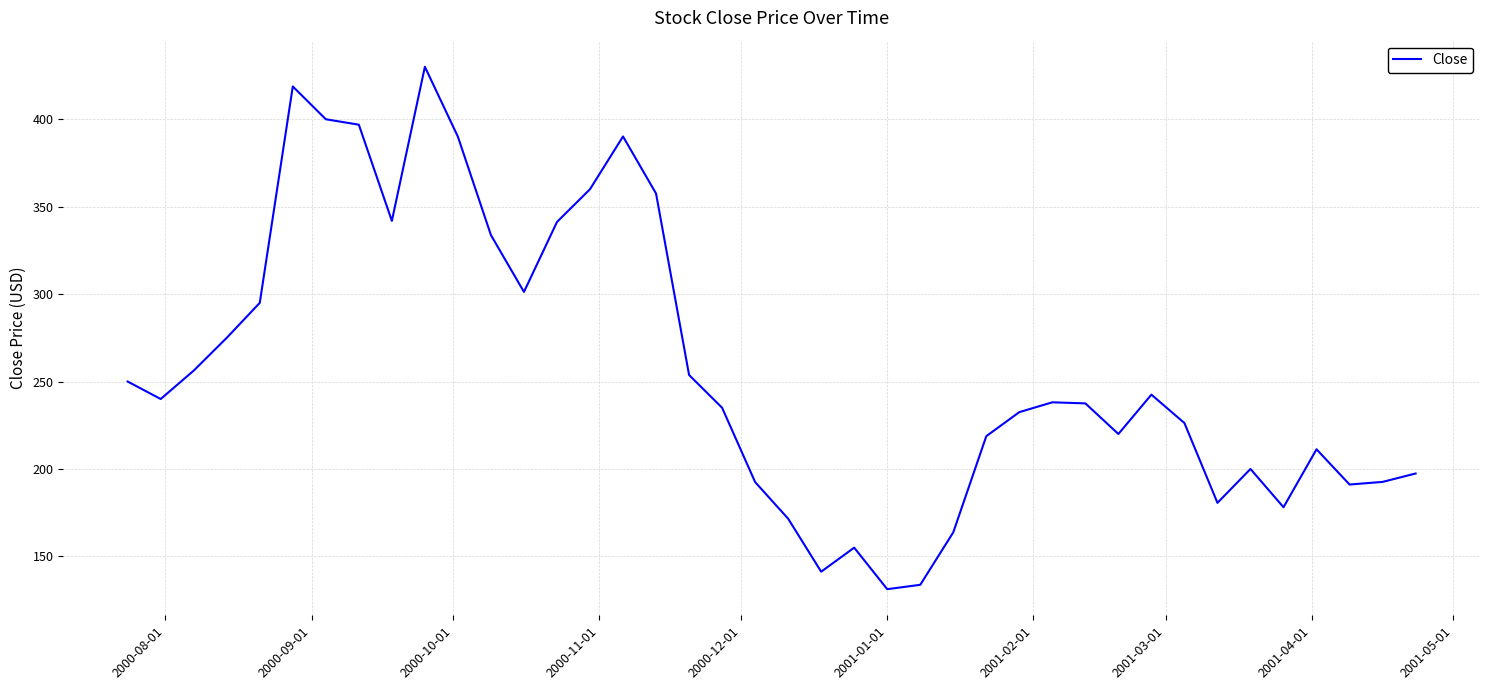

What is the greatest value displayed?

430.0